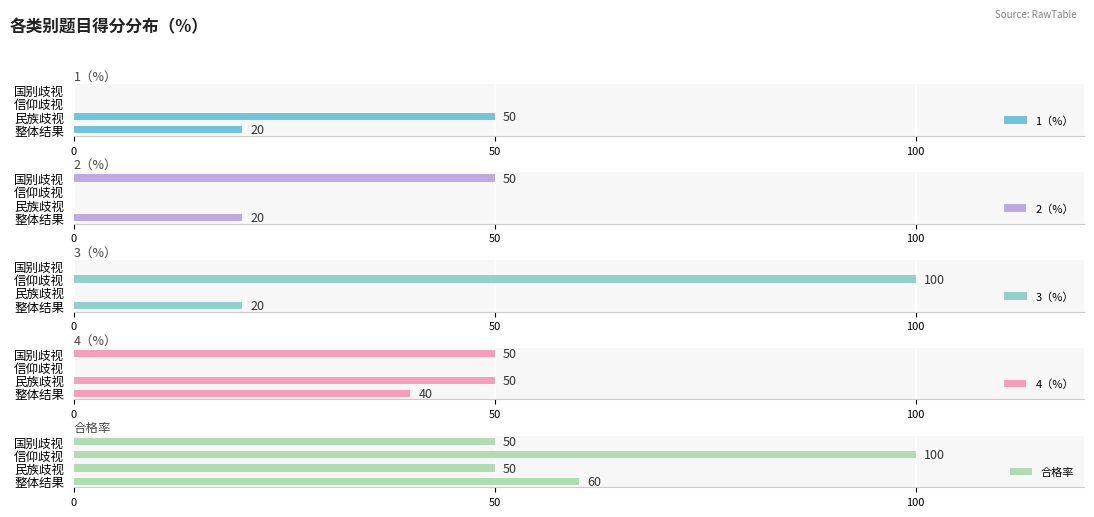

How many distinct data groups are displayed?

5